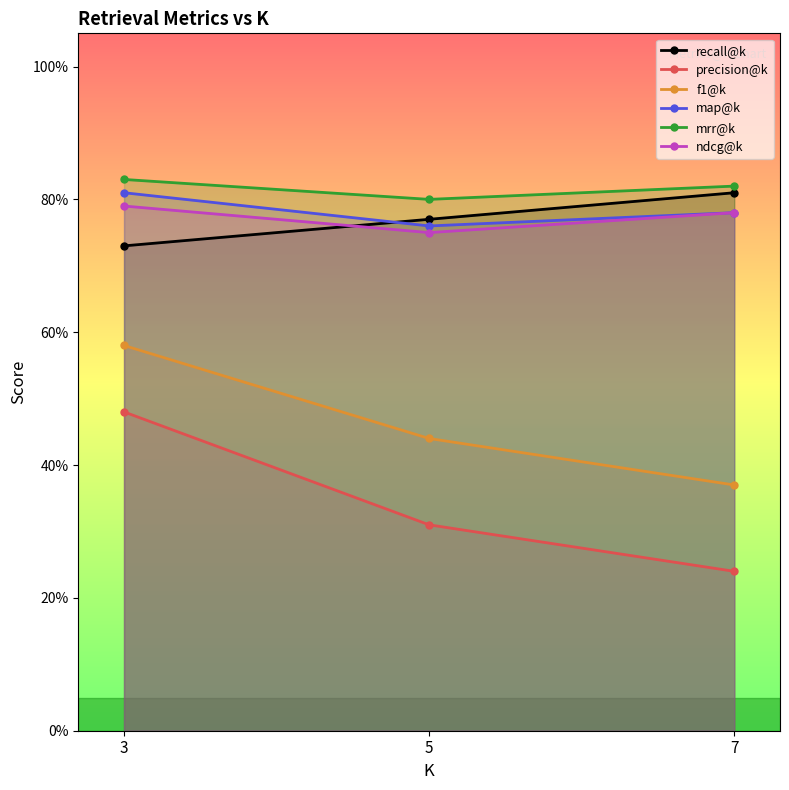

Reading left to right, extract all data points from this chart.

recall@k: 3=0.7	5=0.8	7=0.8
precision@k: 3=0.5	5=0.3	7=0.2
f1@k: 3=0.6	5=0.4	7=0.4
map@k: 3=0.8	5=0.8	7=0.8
mrr@k: 3=0.8	5=0.8	7=0.8
ndcg@k: 3=0.8	5=0.8	7=0.8